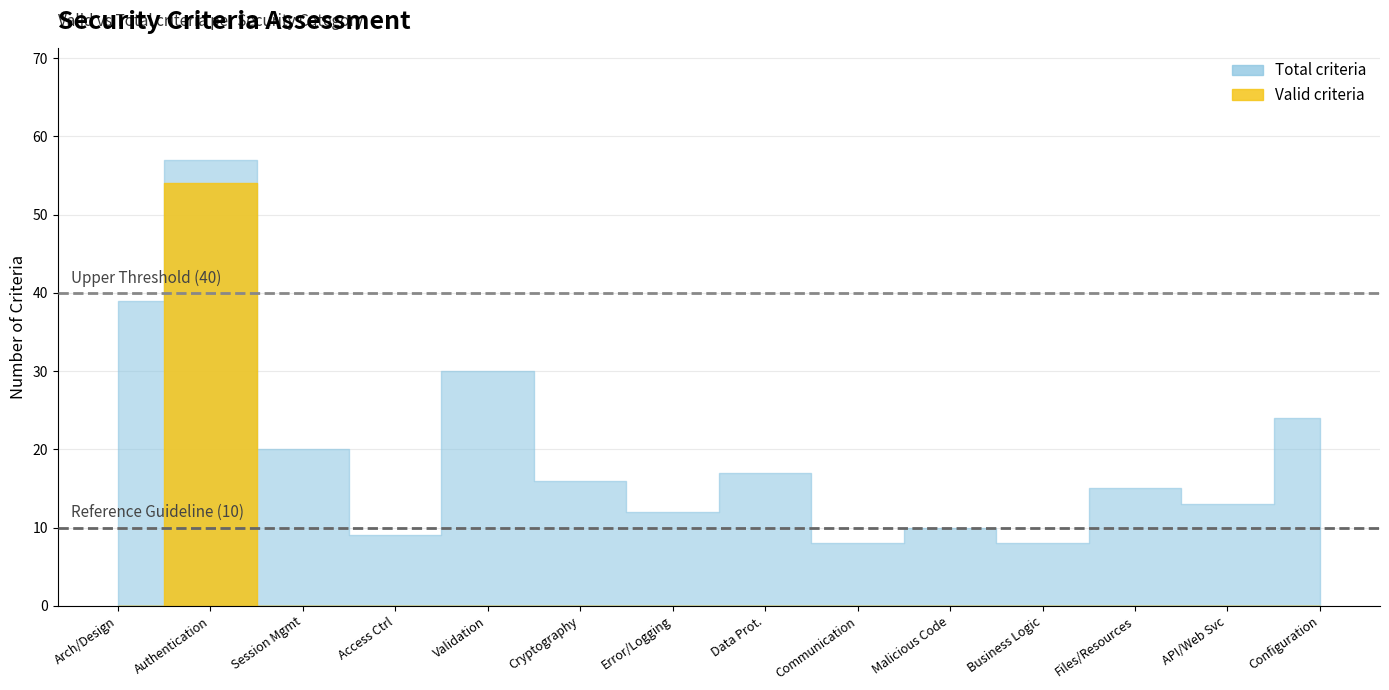

True or false: Total criteria and Valid criteria intersect in this chart.

False